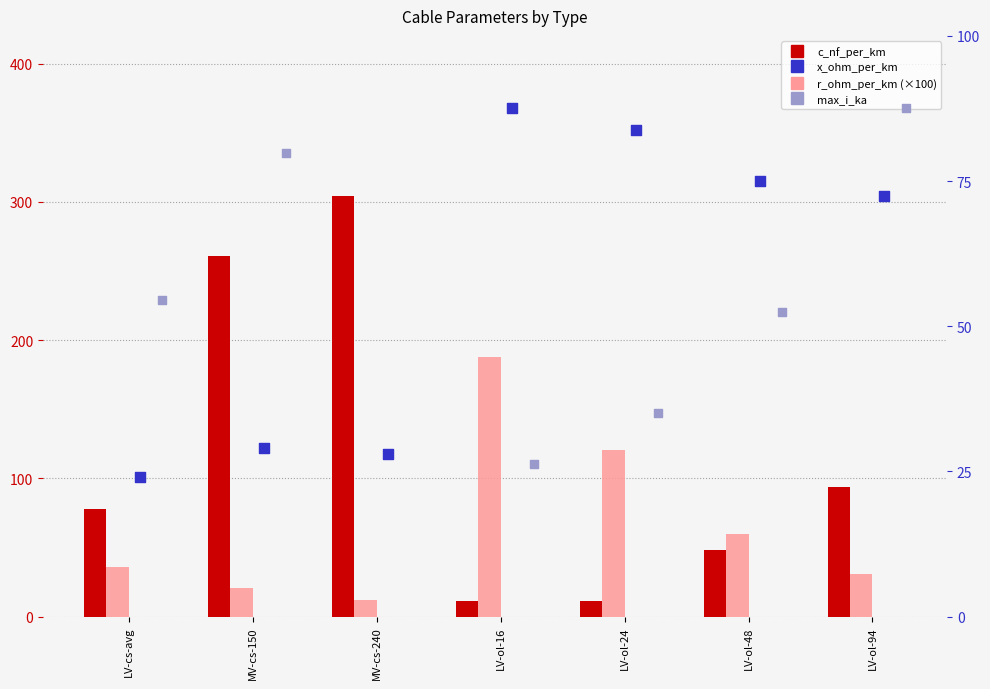

Which series reaches the maximum Y coordinate?

c_nf_per_km